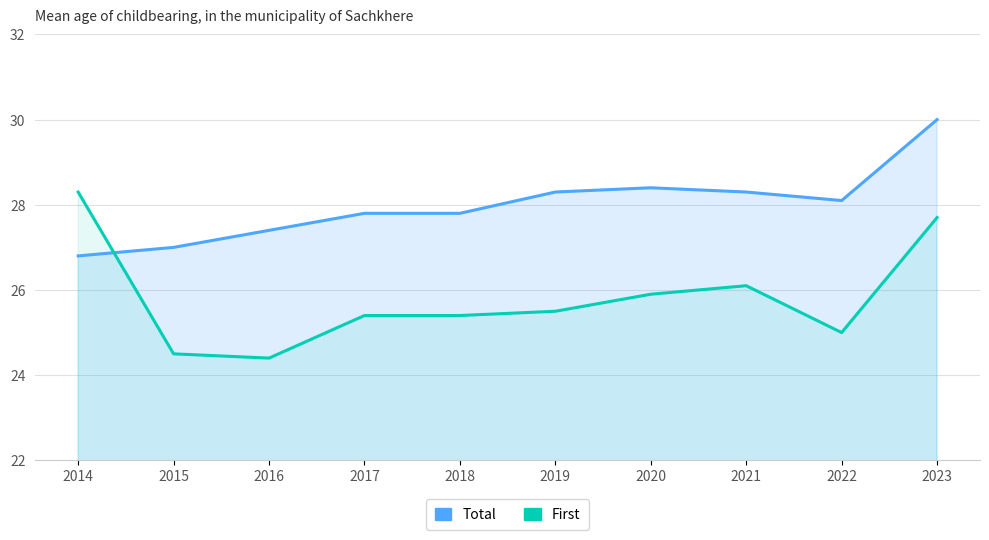

What is the sum of all Total values?

279.9